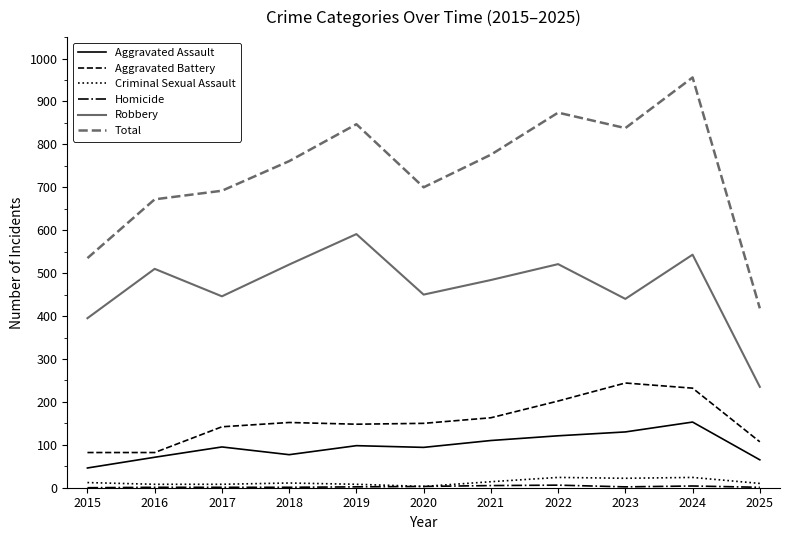

What is the maximum value shown in the chart?

956